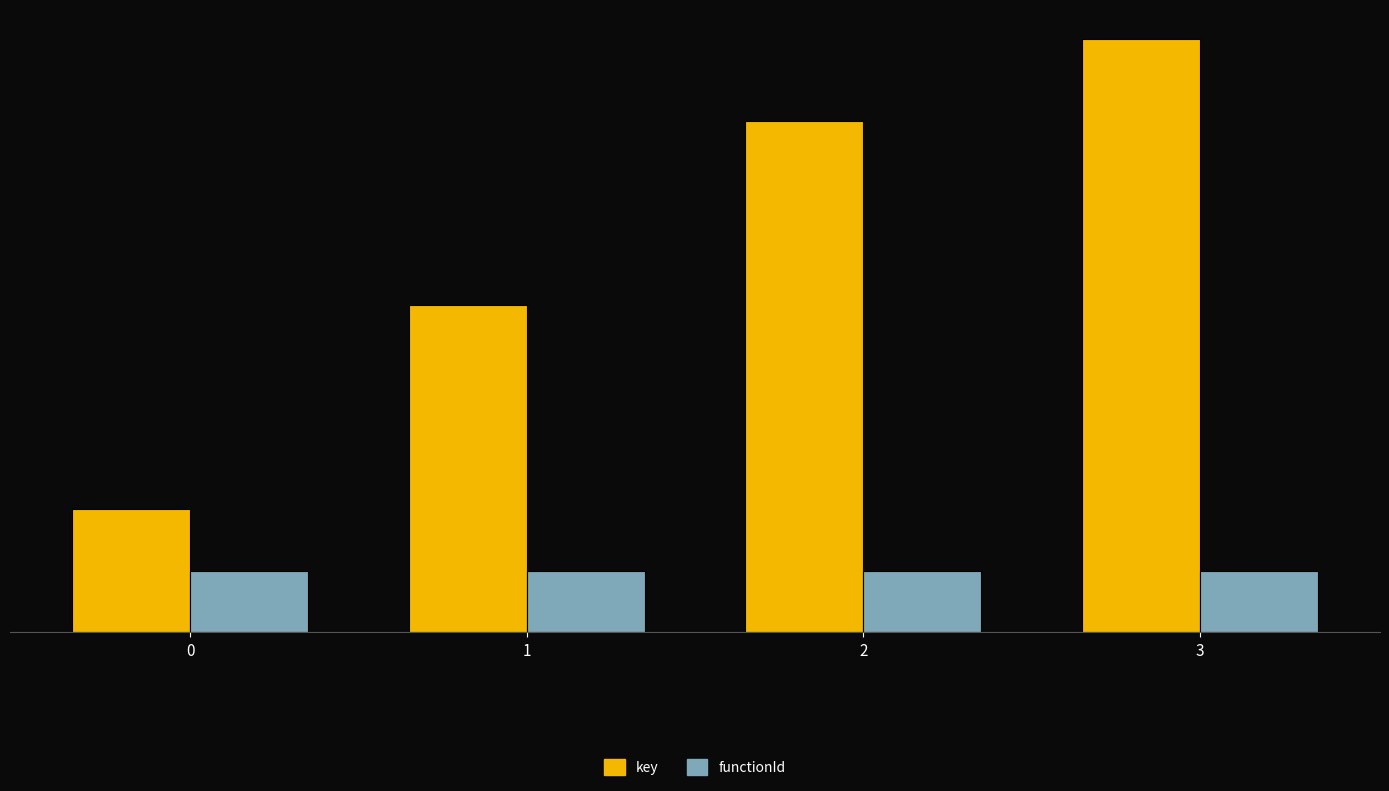

What is the difference between the maximum and minimum values in the key series?

766.7